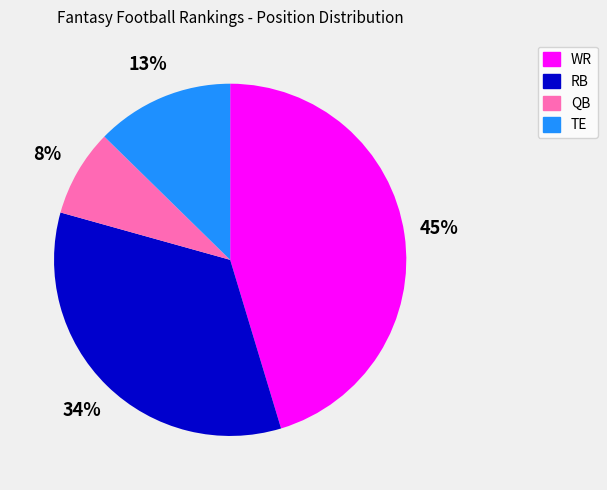

Which category has the biggest portion of the pie?

WR